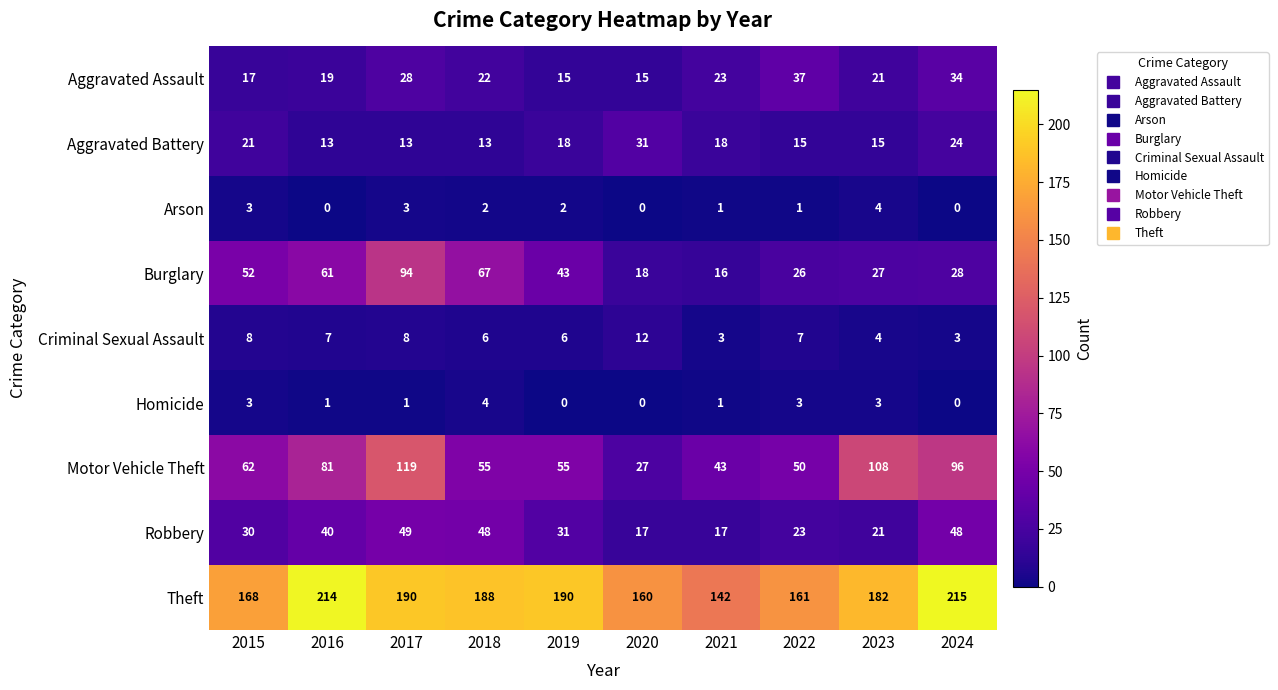

Where does the Robbery series first go above 31?

2016